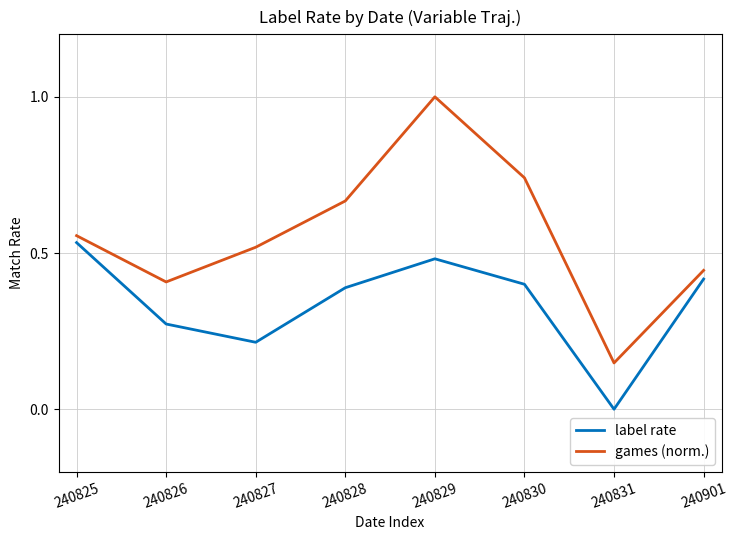

Does the chart display data point markers on the line(s)?

No